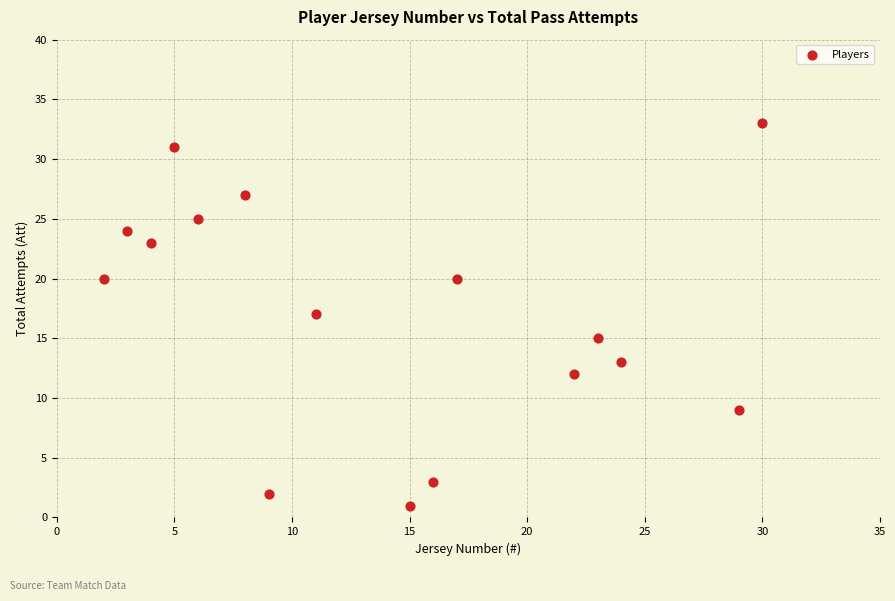

What is the range of Y values (max minus min)?

32